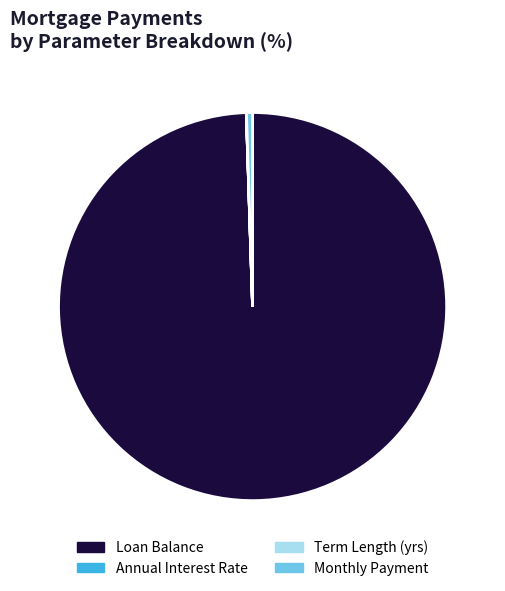

What is the largest slice in the pie chart?

Loan Balance